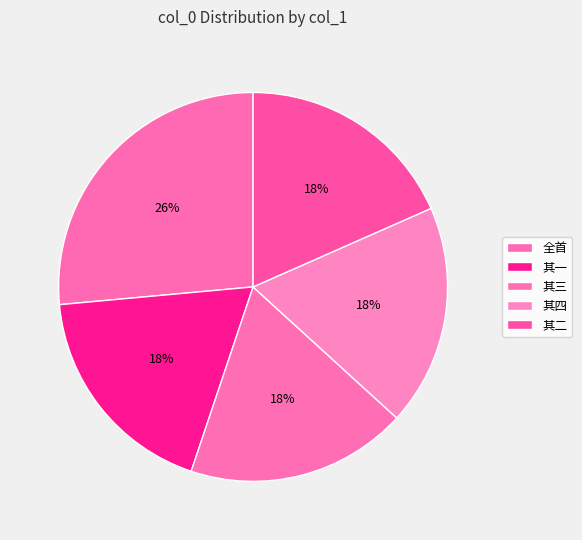

Count the number of slices in the pie.

5